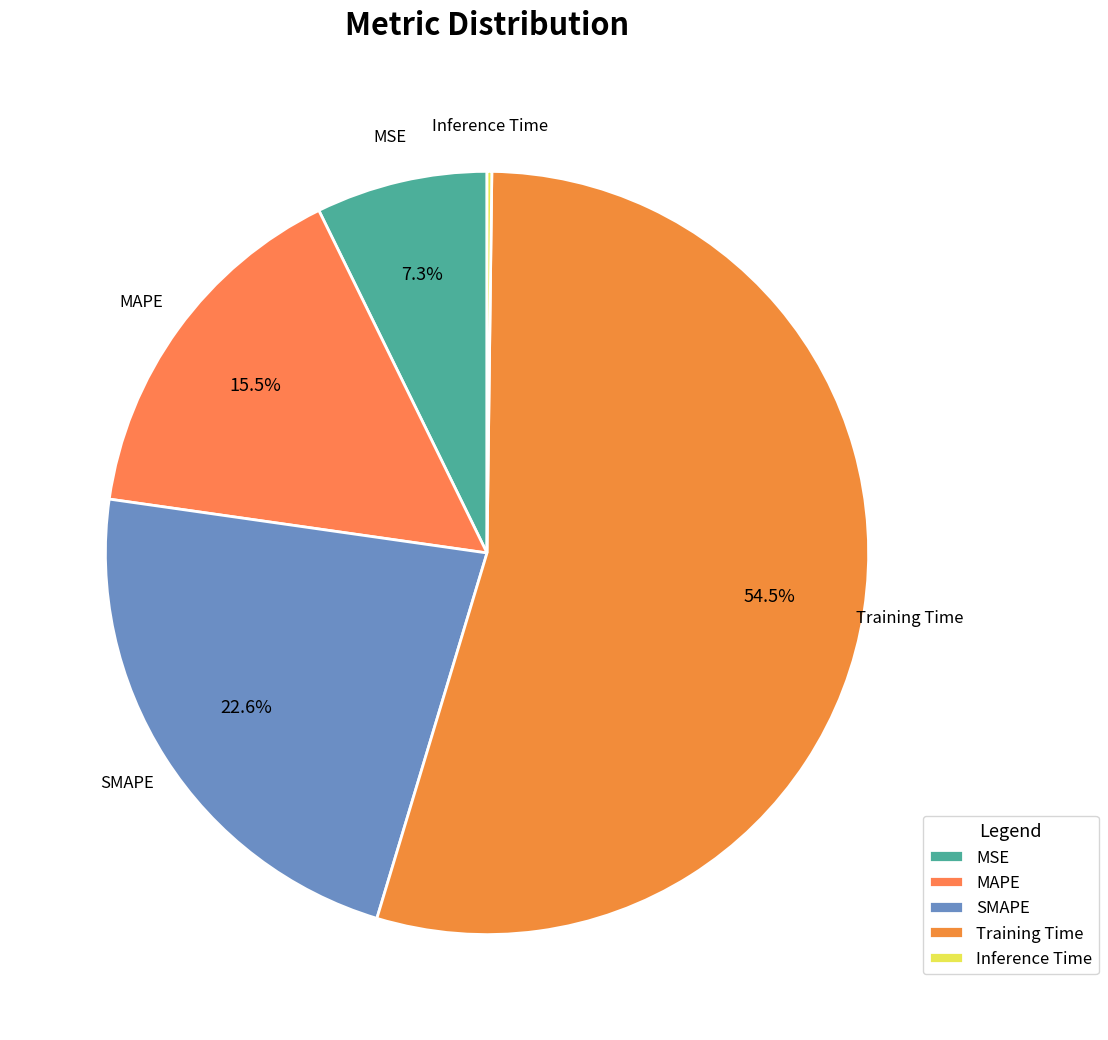

What is the largest slice in the pie chart?

Training Time